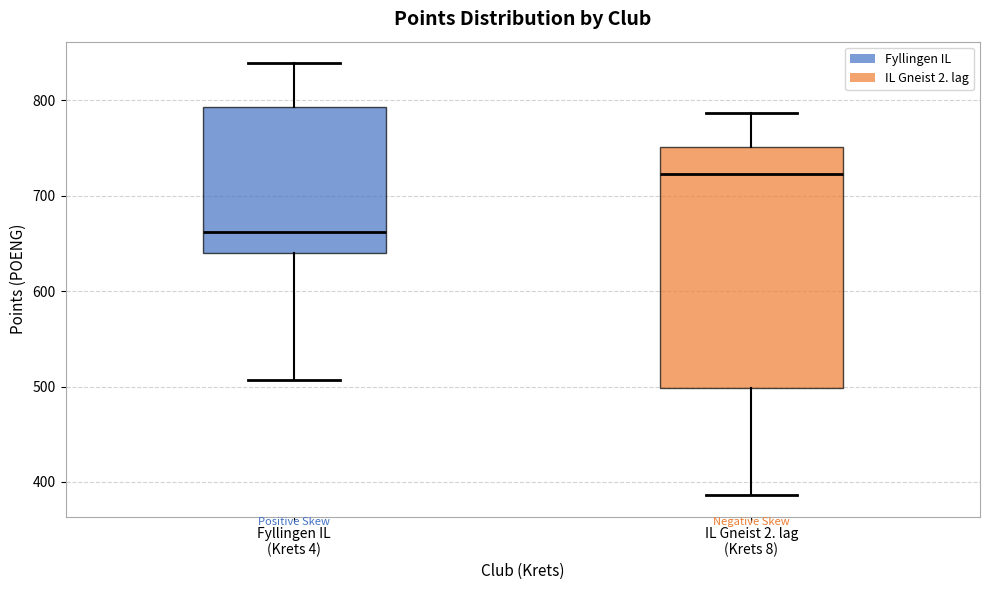

Which box is the tallest, from its lower edge to its upper edge?

IL Gneist 2. lag (Krets 8)